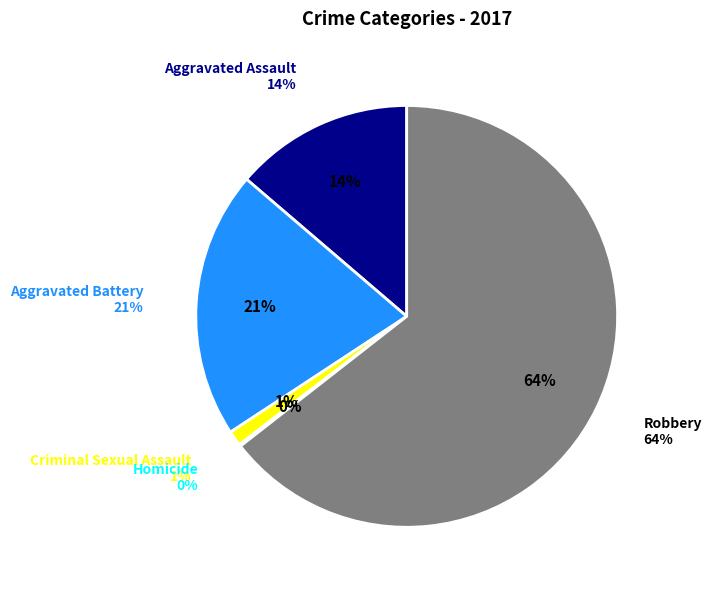

What percentage is the Aggravated Assault slice, to the nearest percent?

14%